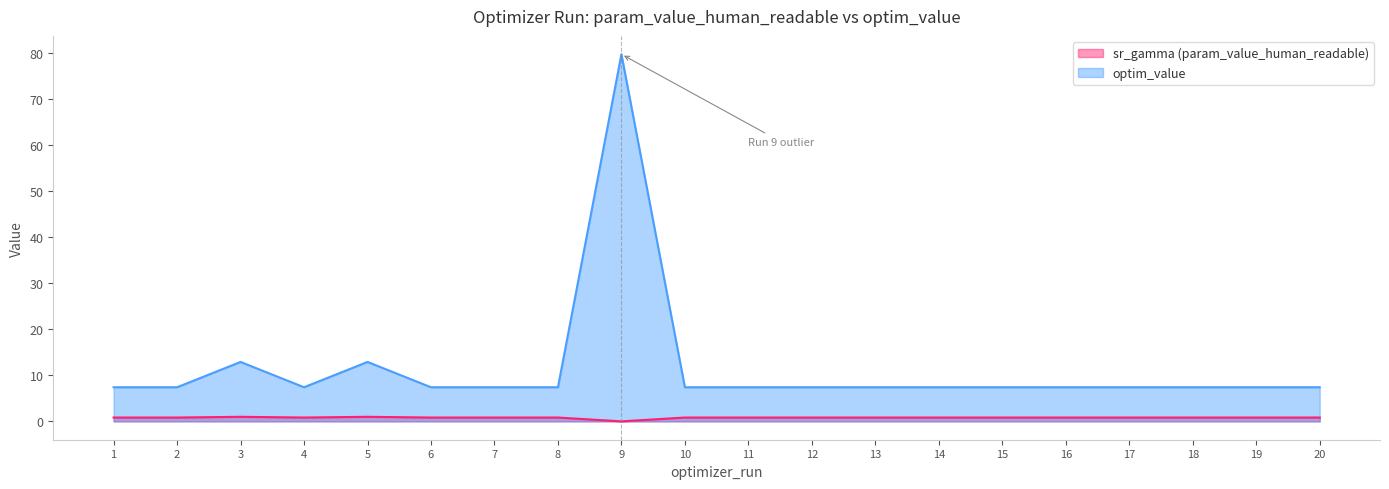

The value of optim_value at 3 is 21.7. True or false?

False